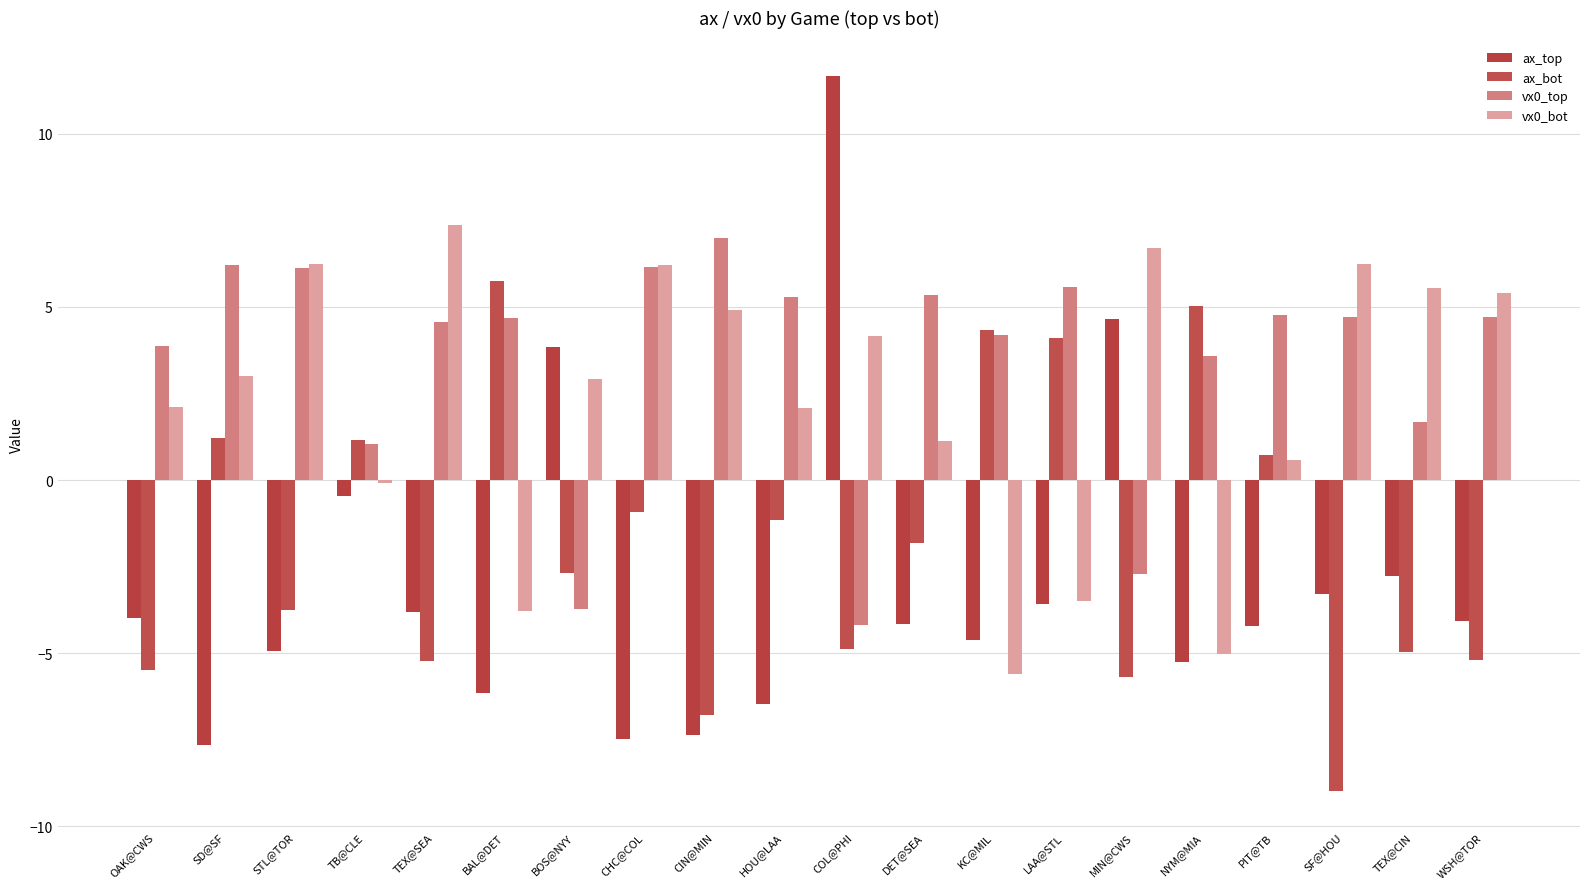

How many values in vx0_top are above zero?

17